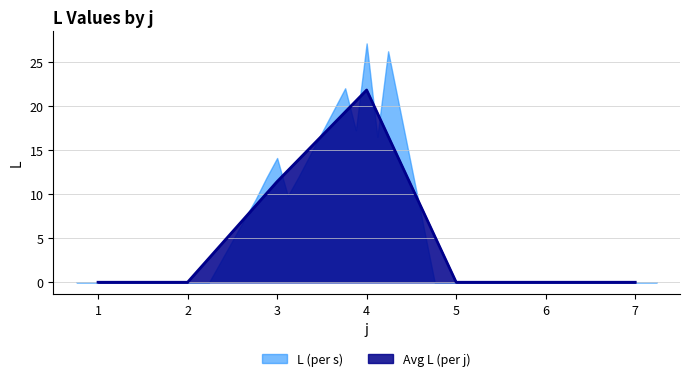

What is the sum of the values at 2 and 3?

11.4